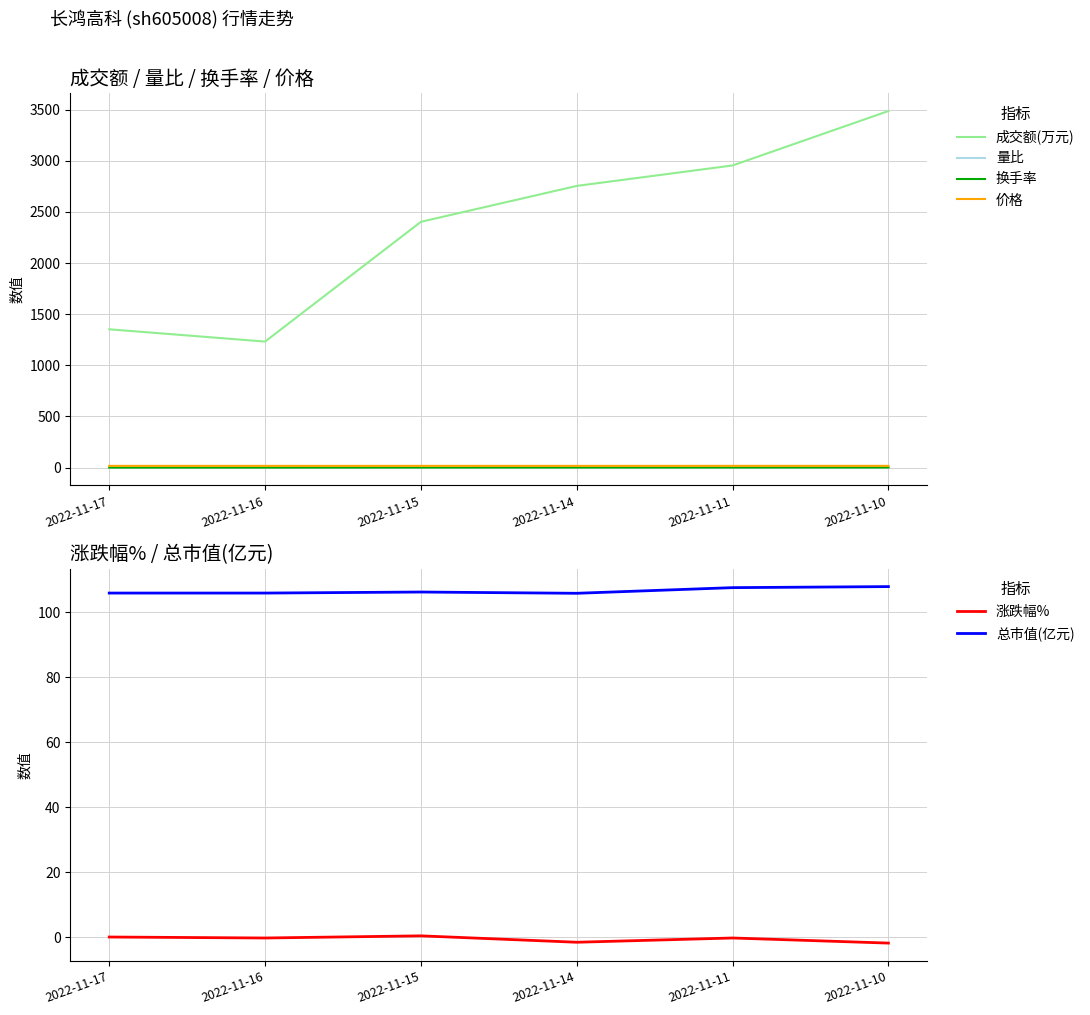

What is the difference between the second highest and second lowest values in the 成交额(万元) series?

1602.0